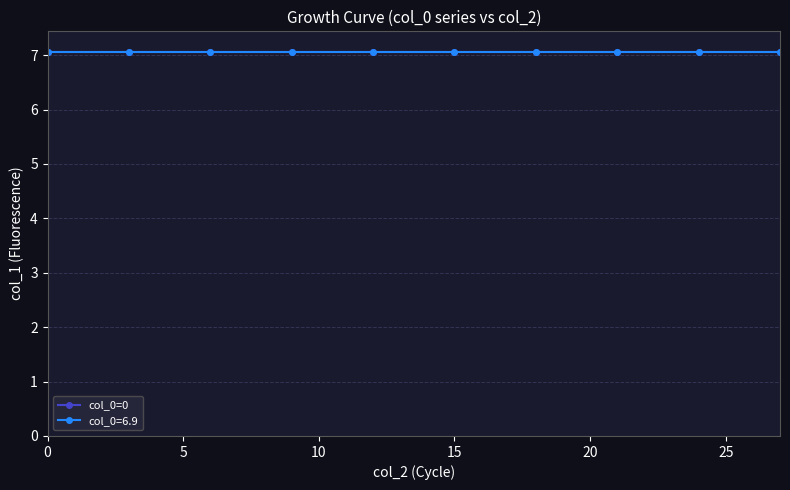

Between 6 and 18, which is larger?

6